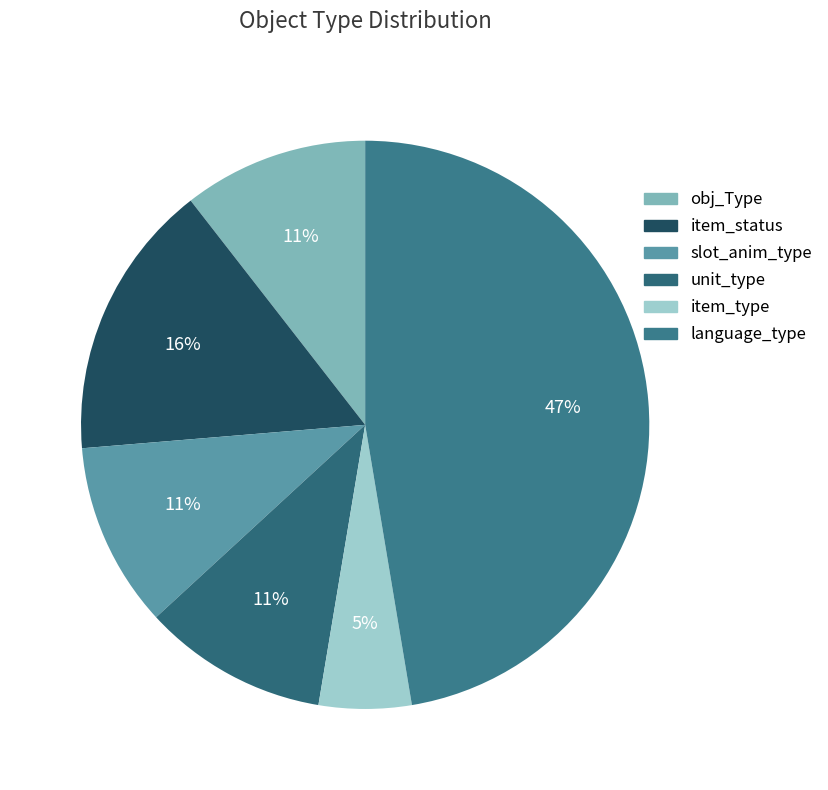

The item_type slice represents 5% of the pie. True or false?

True